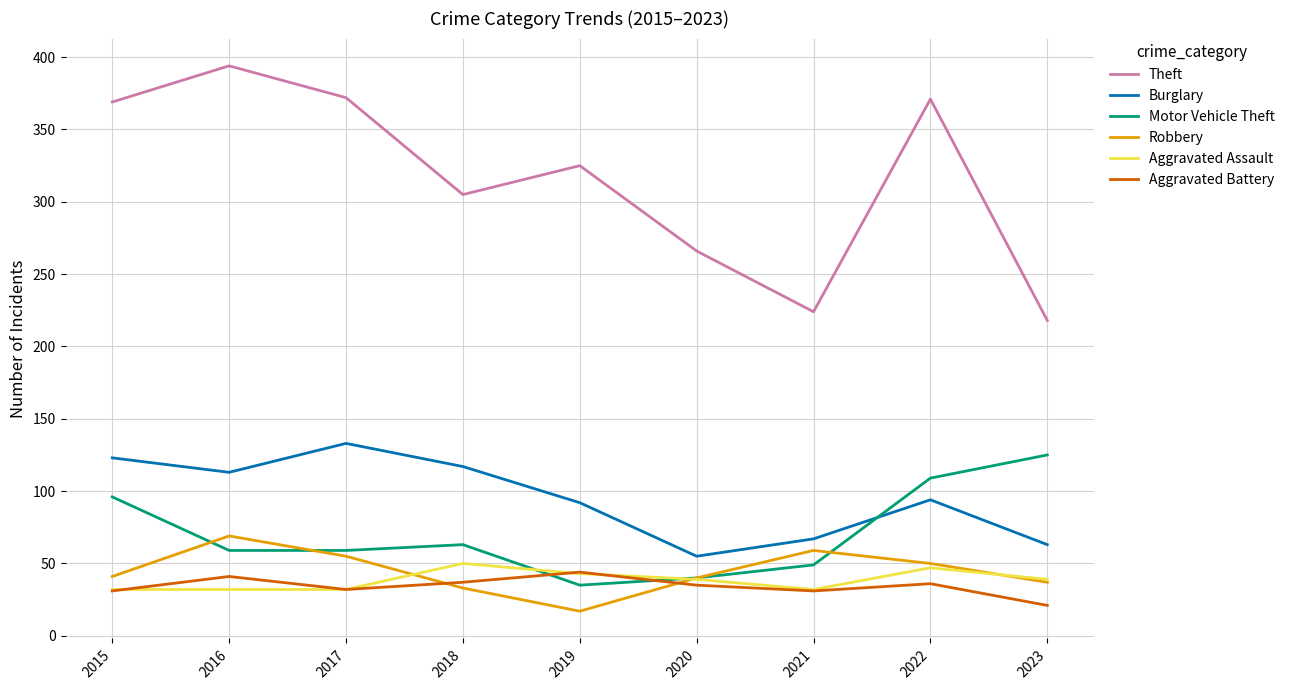

What is the highest value of the Aggravated Assault series?

50